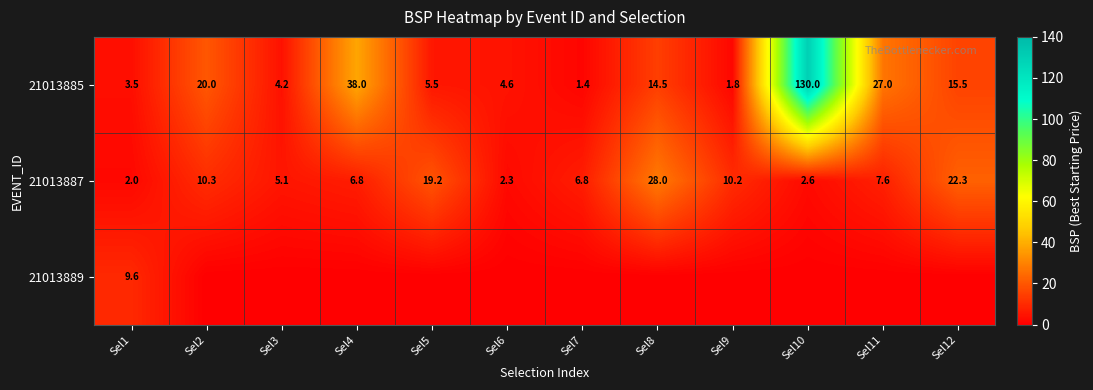

What is the sum of all 21013887 values?

123.2